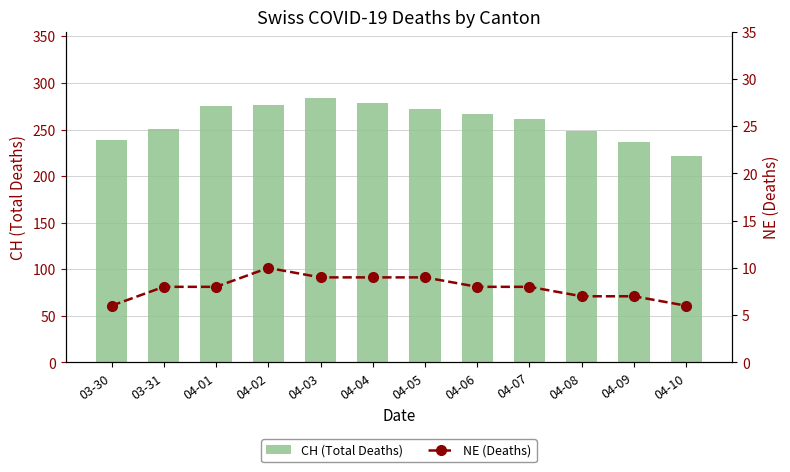

What are all the series names shown in the legend?

CH (Total Deaths), NE (Deaths)